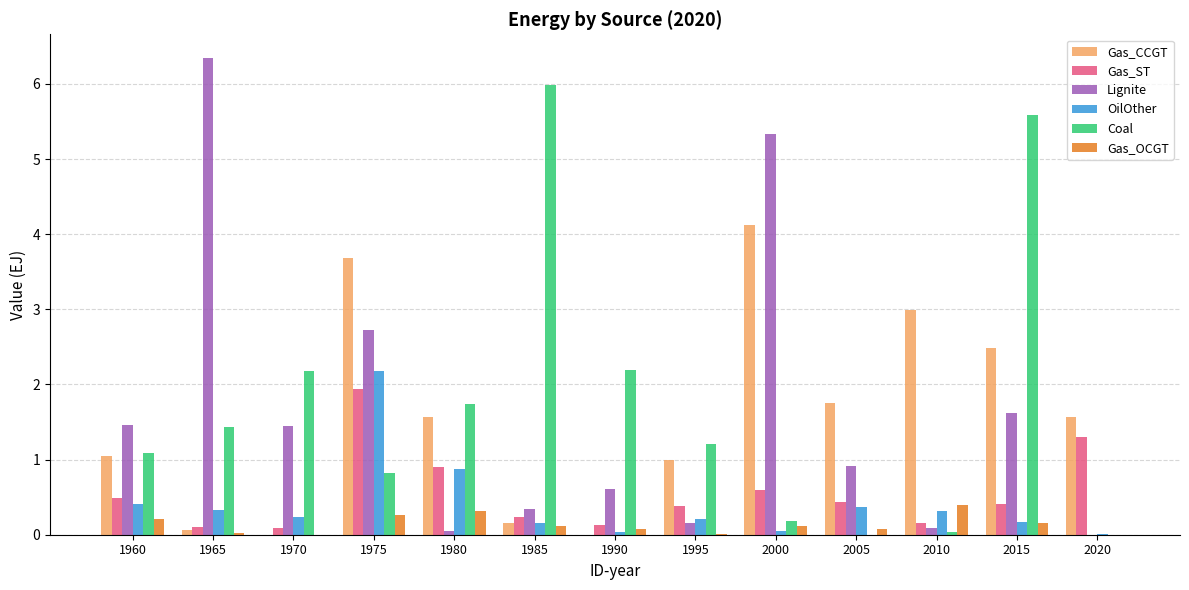

Between 1970 and 1975, which series saw the biggest shift?

Gas_CCGT